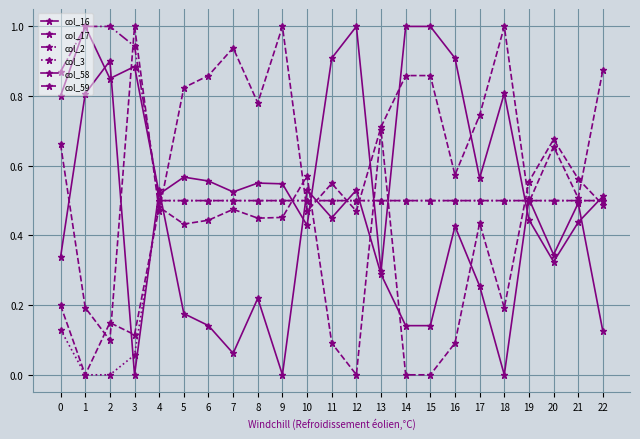

Count the number of data series in this chart.

6